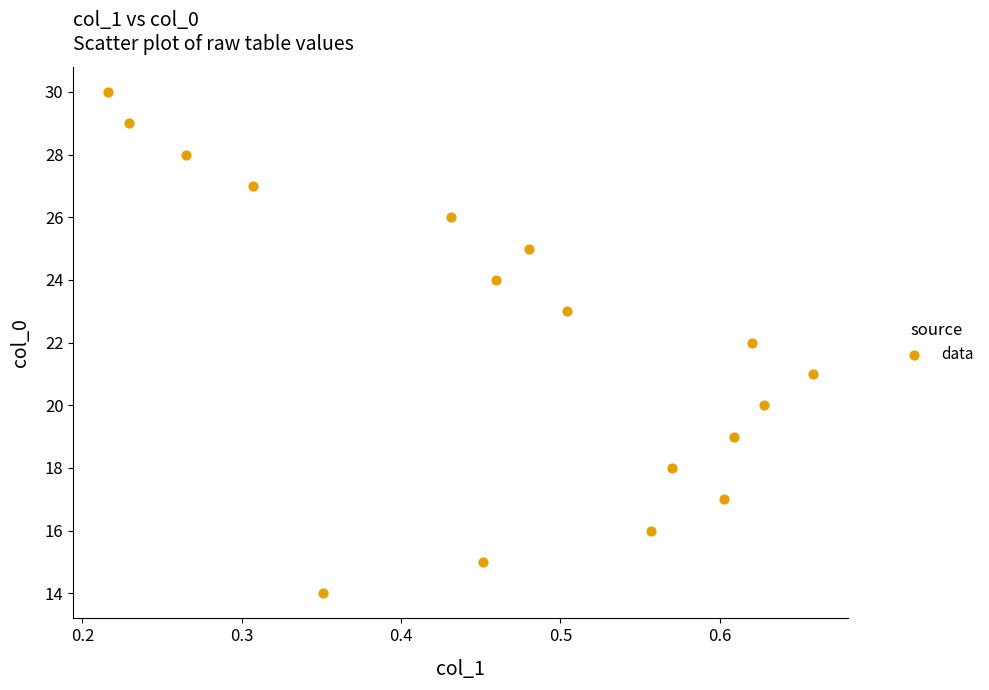

What is the range of Y values (max minus min)?

16